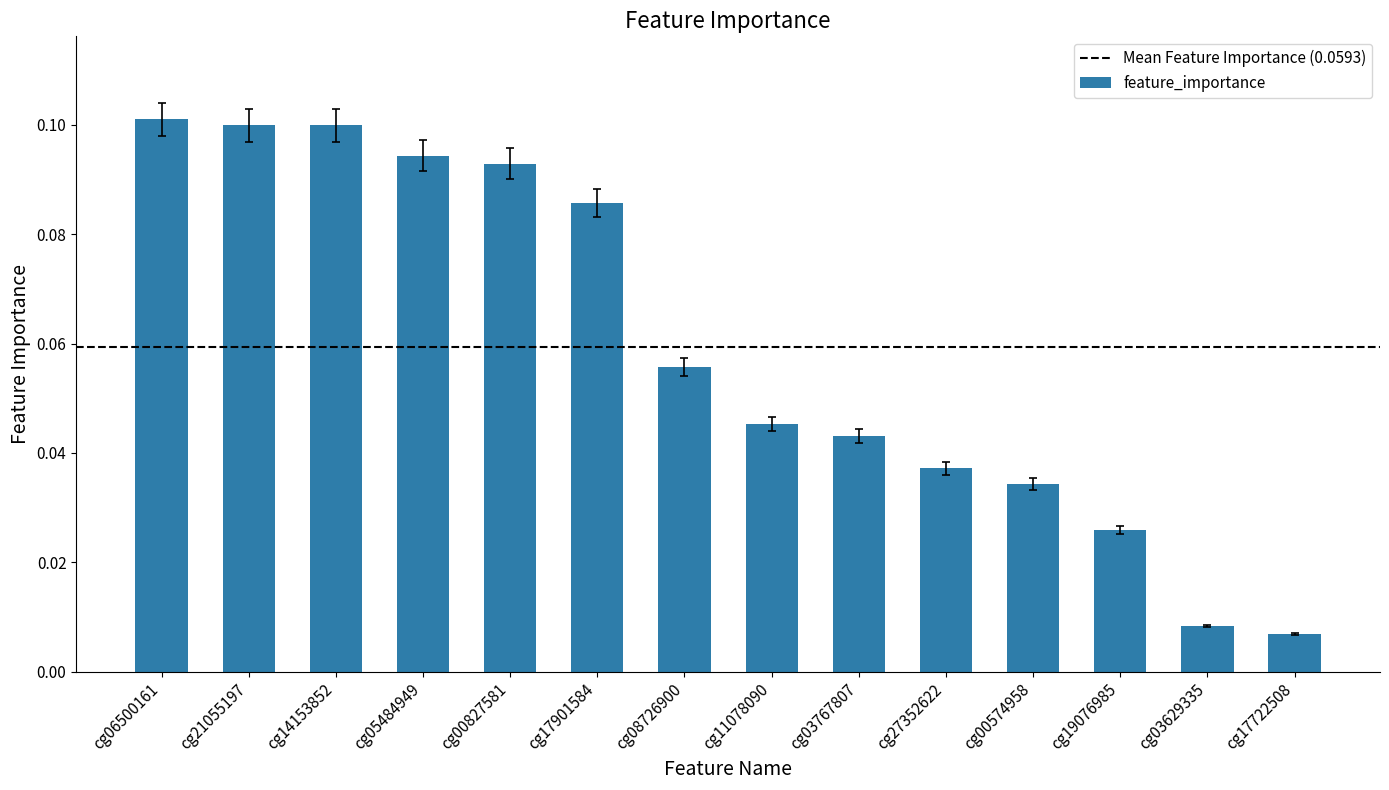

Is it true that the value at cg06500161 is 0.2?

False